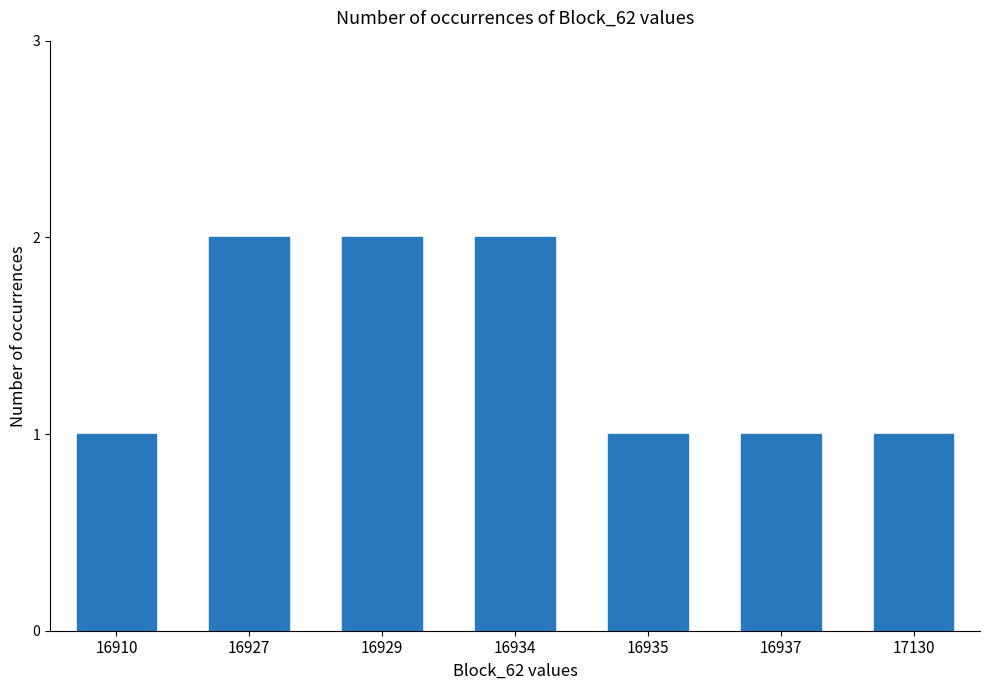

What is the sum of all values?

10